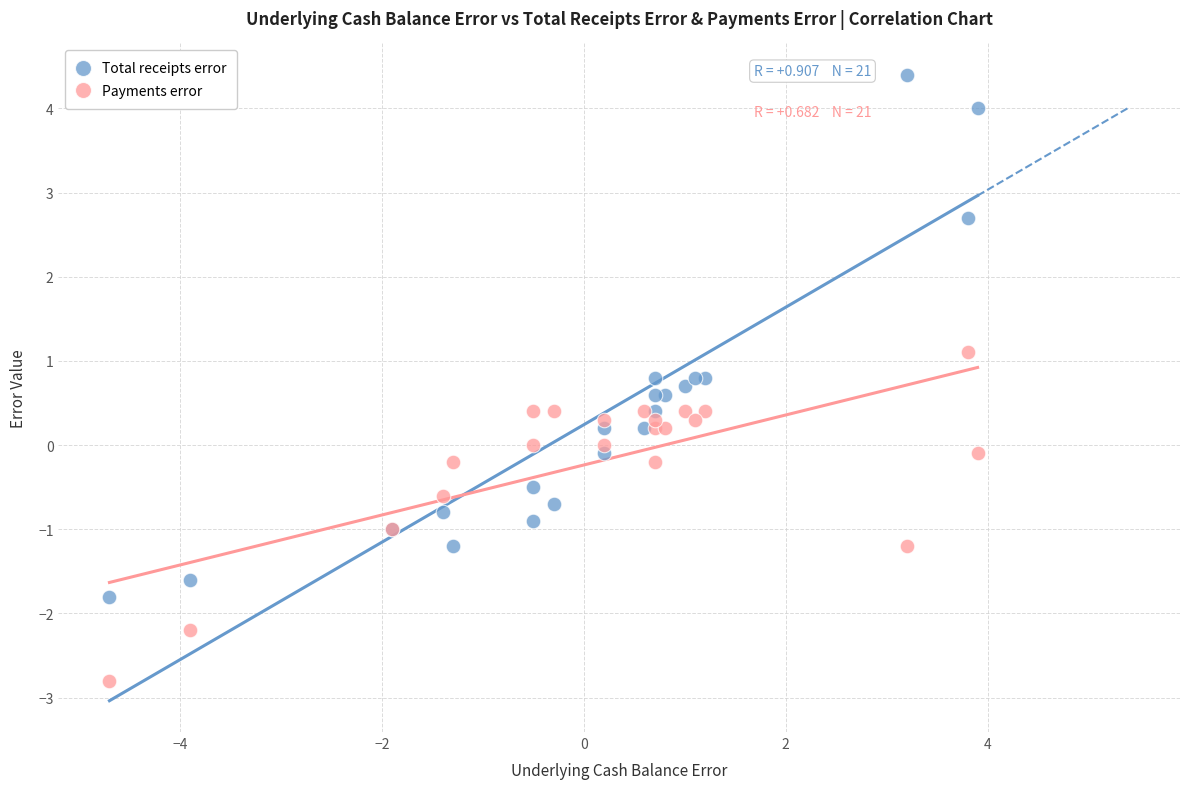

Which series reaches the maximum Y coordinate?

Total receipts error